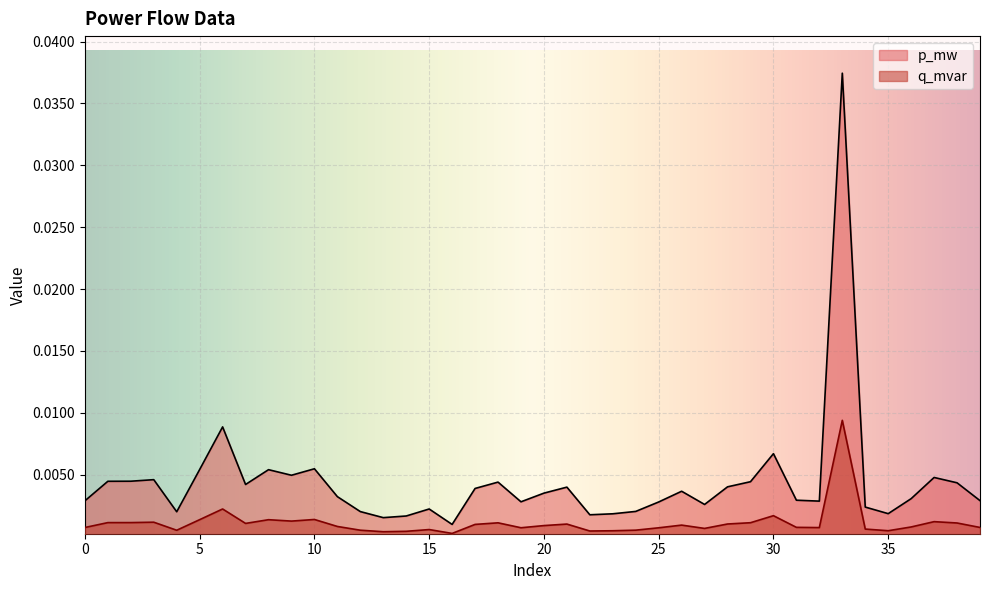

List the series in order of their overall mean, lowest first.

q_mvar, p_mw